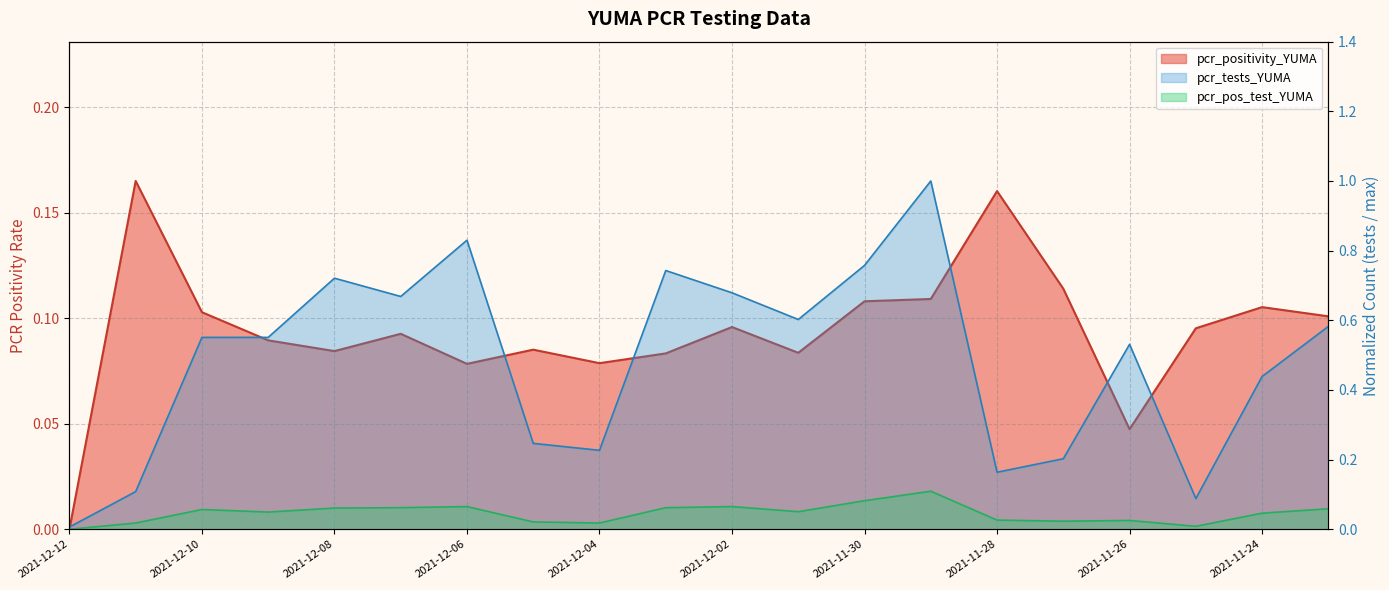

What is the total value across all series at 2021-11-29?

1.2